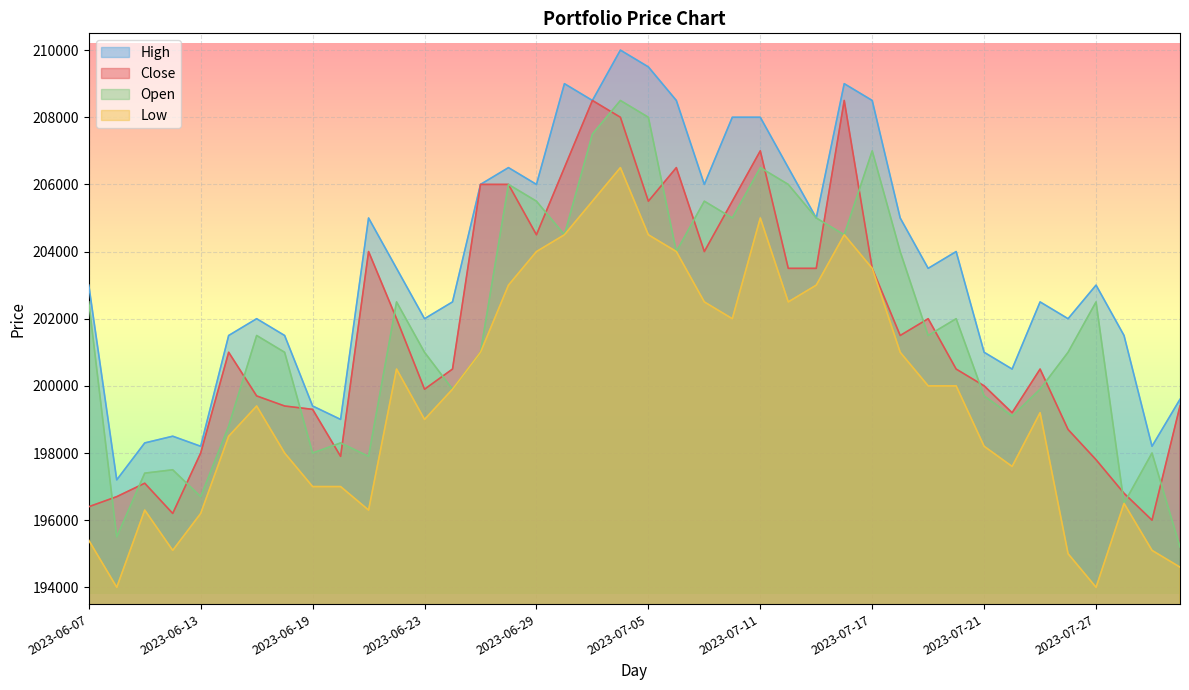

True or false: Low and High cross at least once.

False